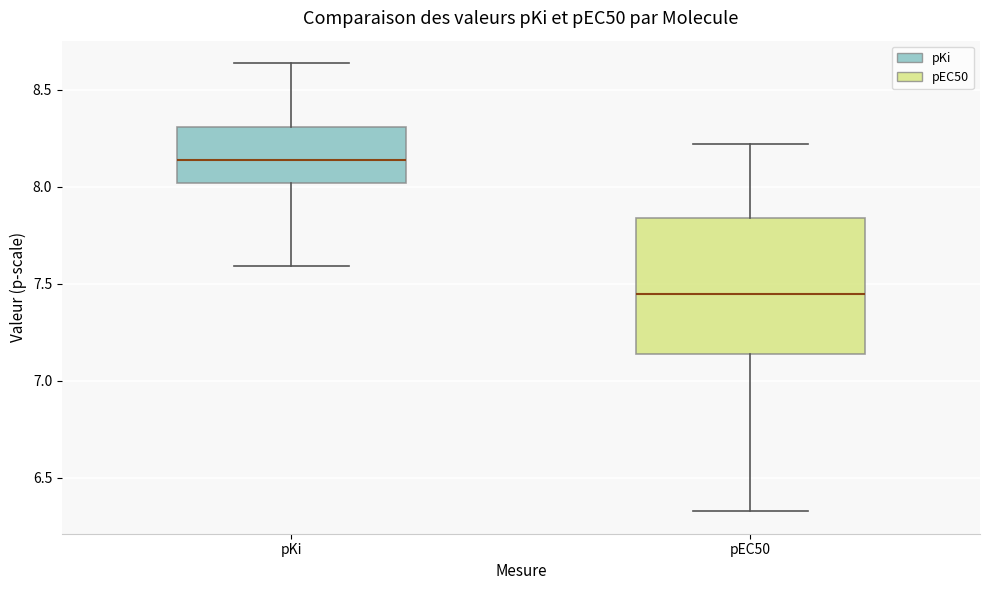

Reading left to right, transcribe this box plot: for each box, give where its median line is, the range the box spans, and where its two whiskers end, as read against the y-axis. The values are not printed on the chart, so give them approximately, as read against the axis.

pKi: median 8.15, box 8.00 to 8.30, whiskers 7.60 to 8.65
pEC50: median 7.45, box 7.15 to 7.85, whiskers 6.35 to 8.20